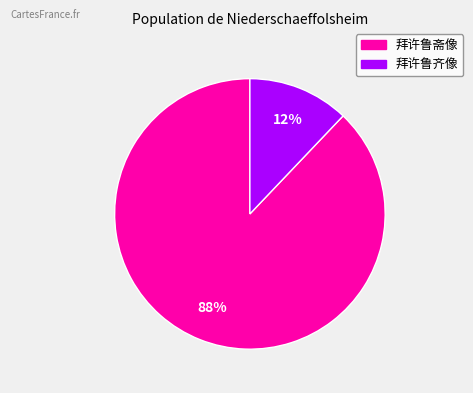

How many slices are in this pie chart?

2